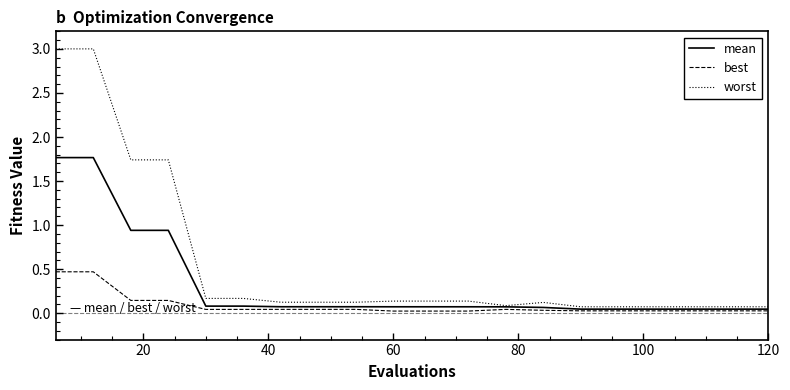

Which series has the widest spread of values?

worst